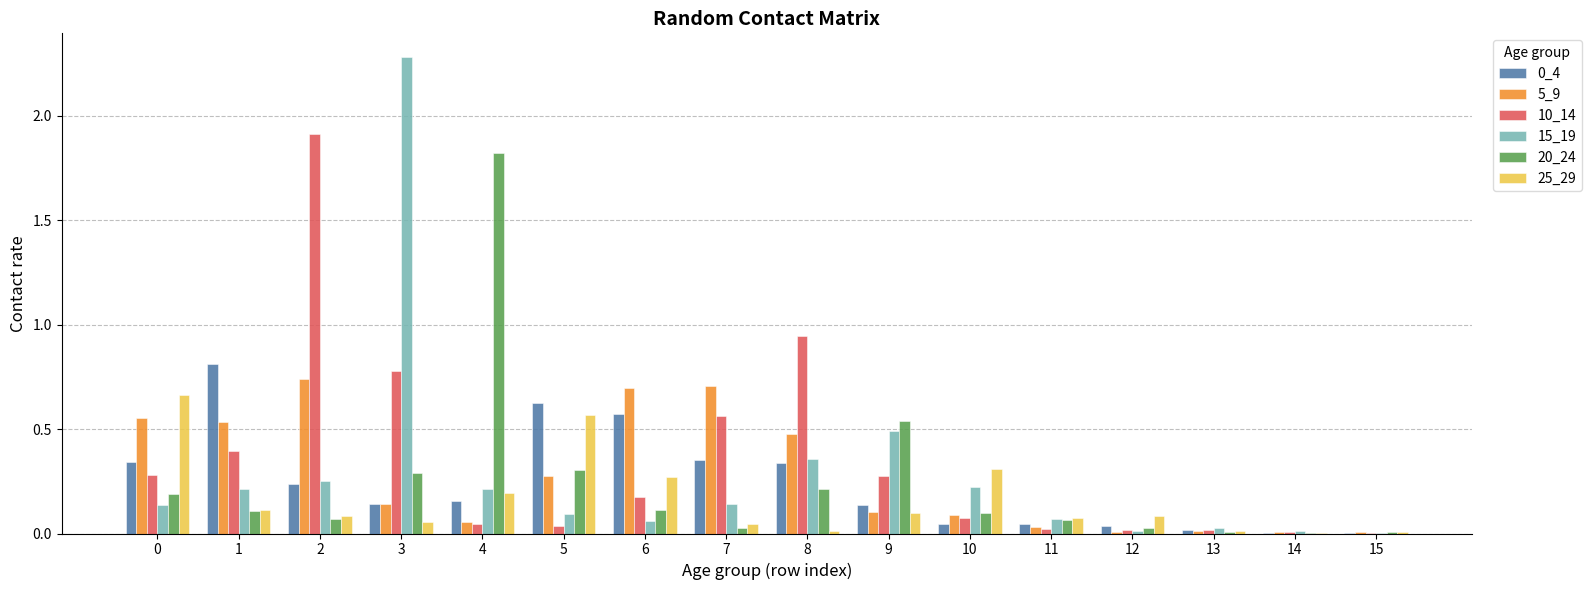

What is the maximum value shown in the chart?

2.3